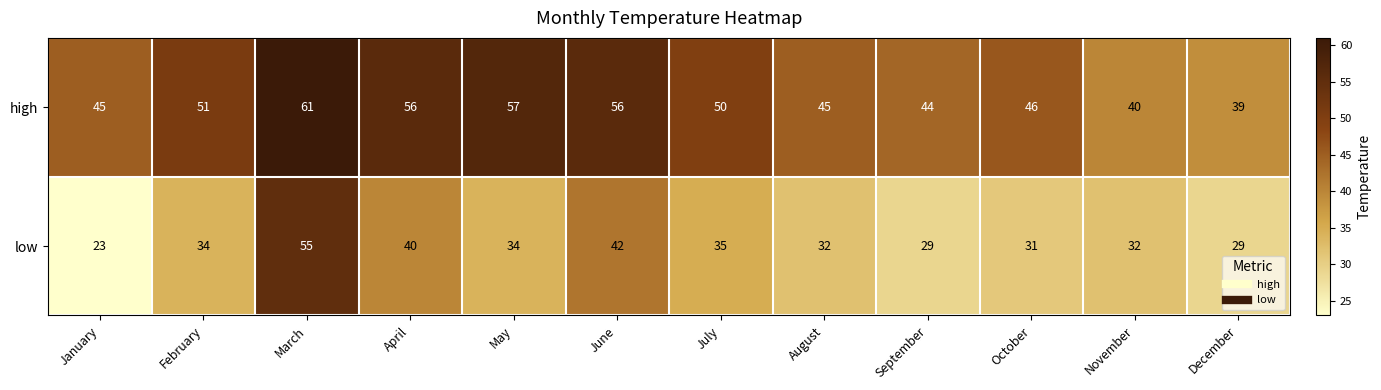

At which category is the sum across all series the highest?

March